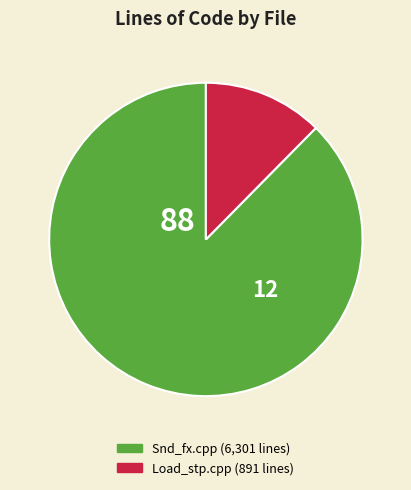

Is there any slice that represents more than half of the pie?

Yes